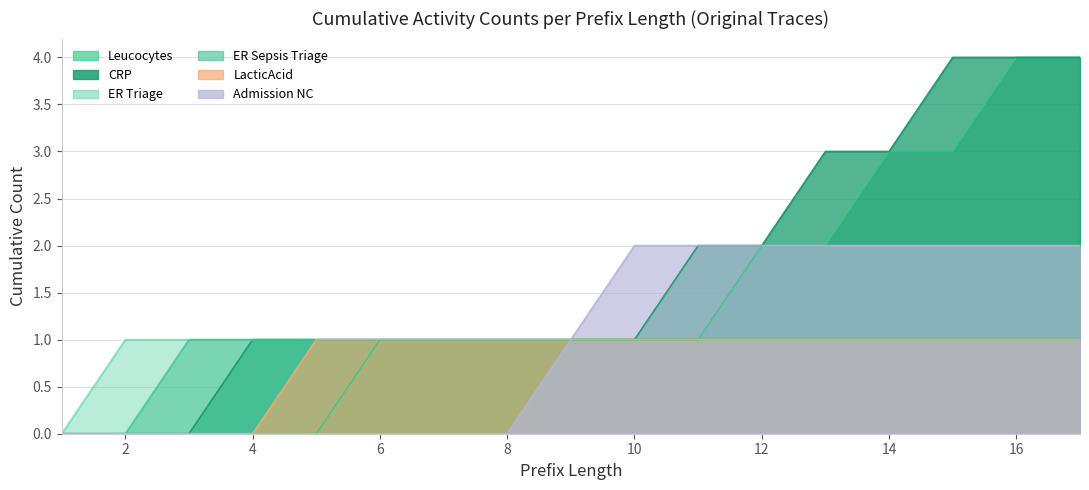

What is the maximum value shown in the chart?

4